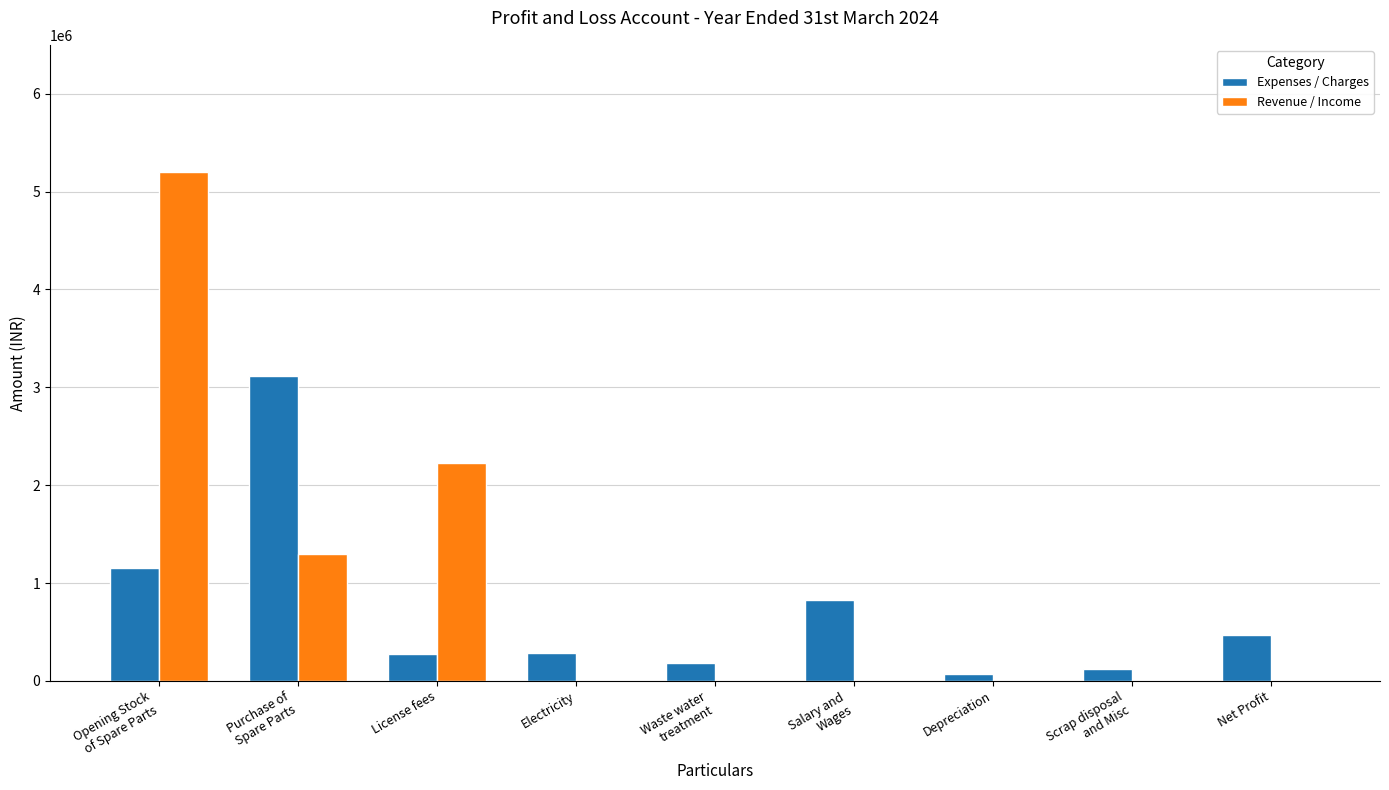

Where is Revenue / Income nearest to the value 2598750?

License fees